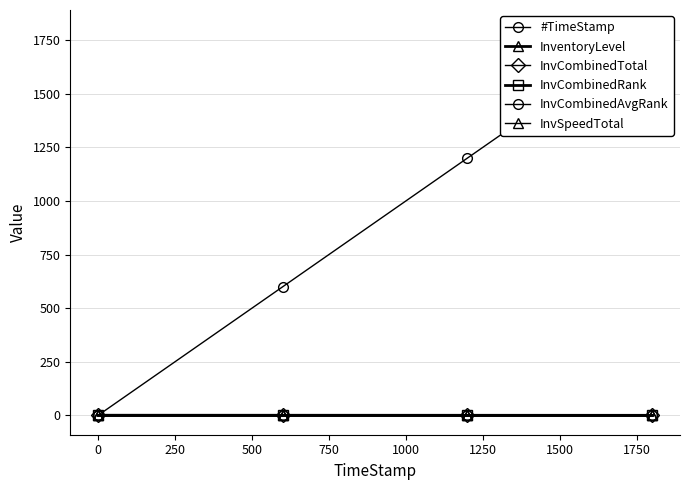

True or false: InvCombinedRank and #TimeStamp intersect in this chart.

False